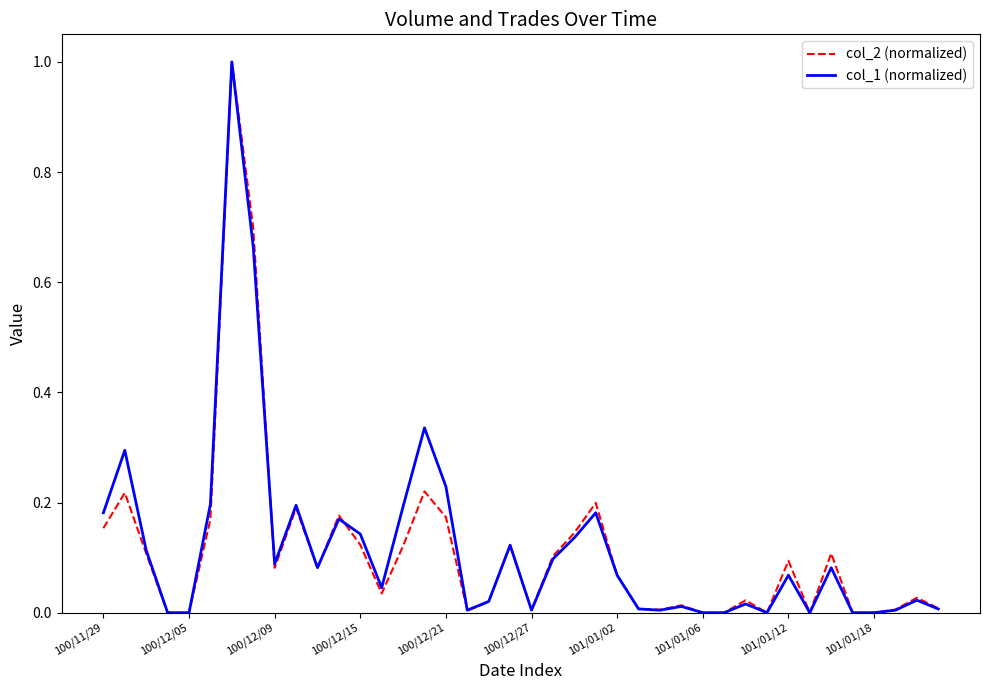

The value of col_2 (normalized) at 101/01/12 is 0.1. True or false?

True